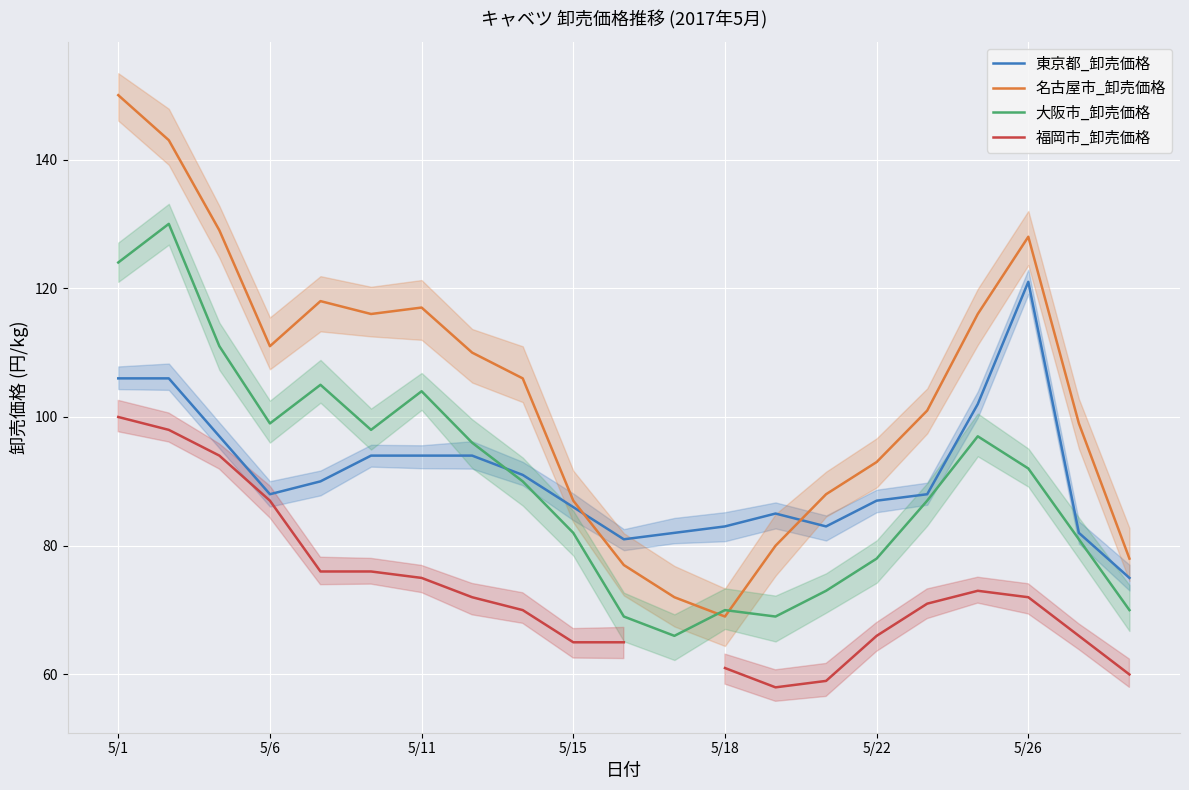

Does the chart display data point markers on the line(s)?

No